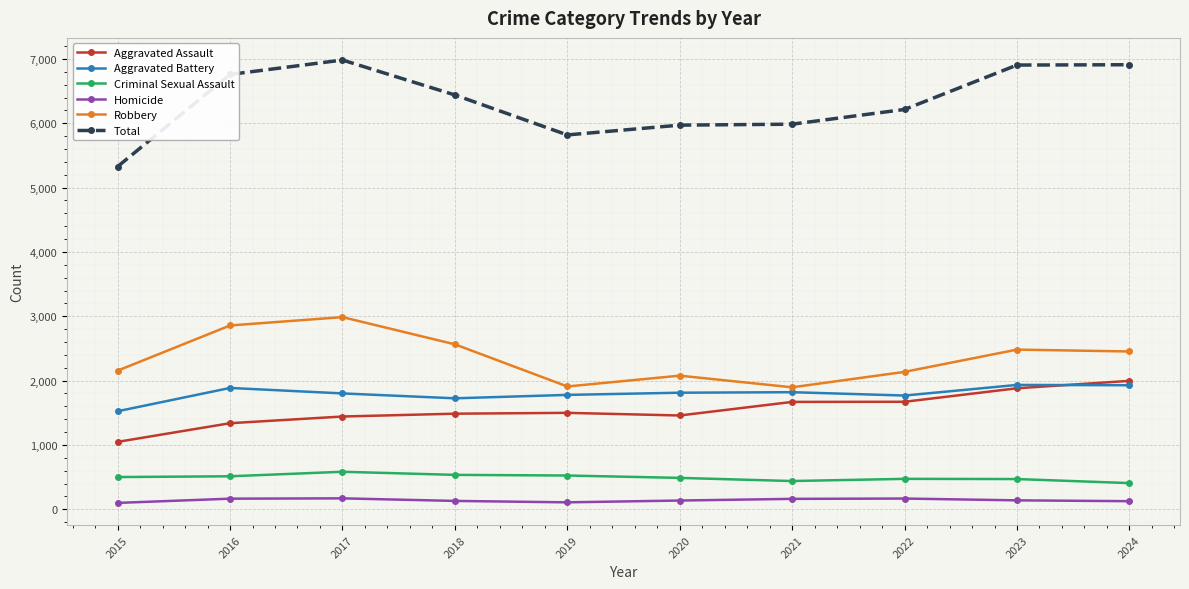

True or false: Aggravated Assault and Robbery cross at least once.

False